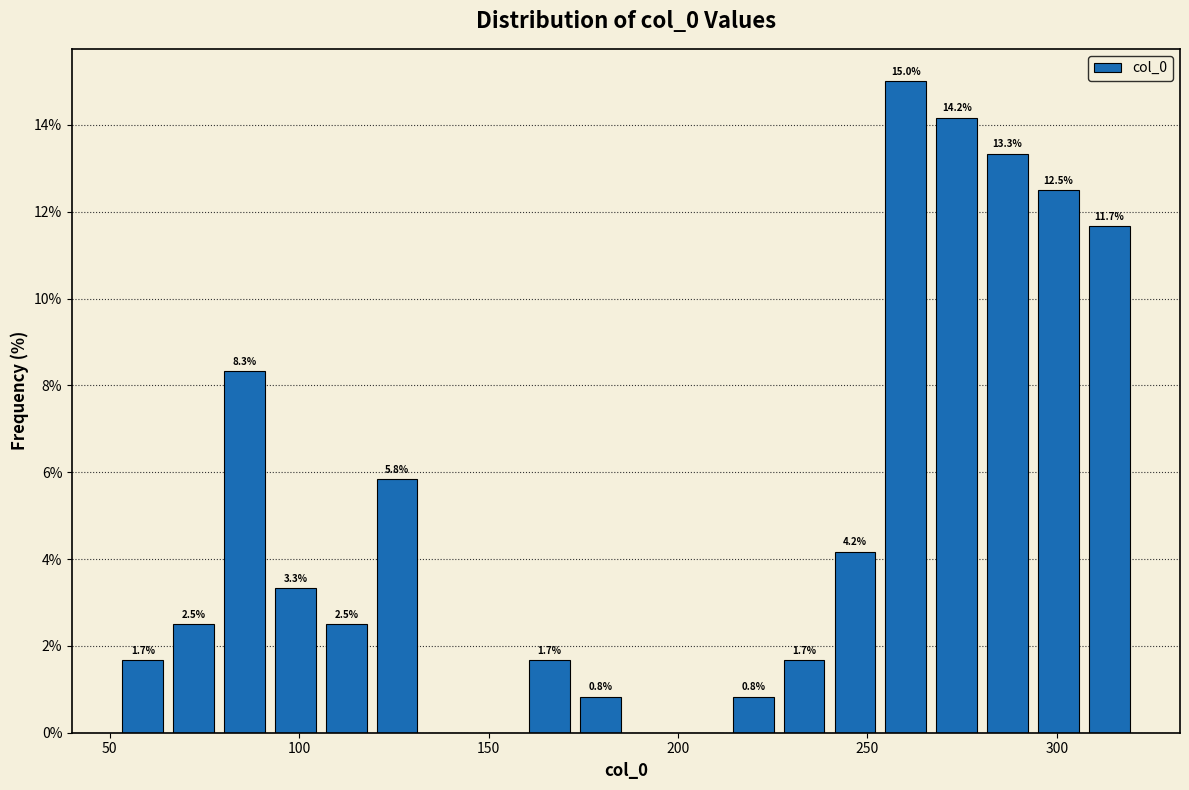

Around what value on the x-axis is the tallest bar? Give the approximate position of its centre, as read against the axis.

260